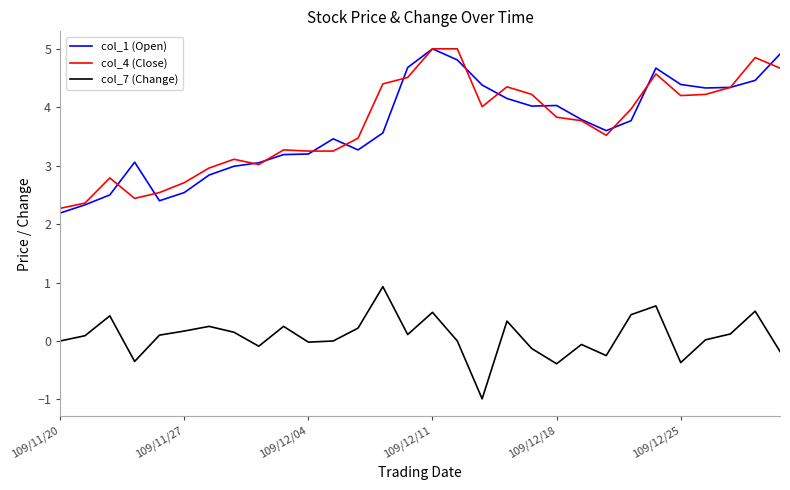

What is the minimum value for col_7 (Change)?

-1.0